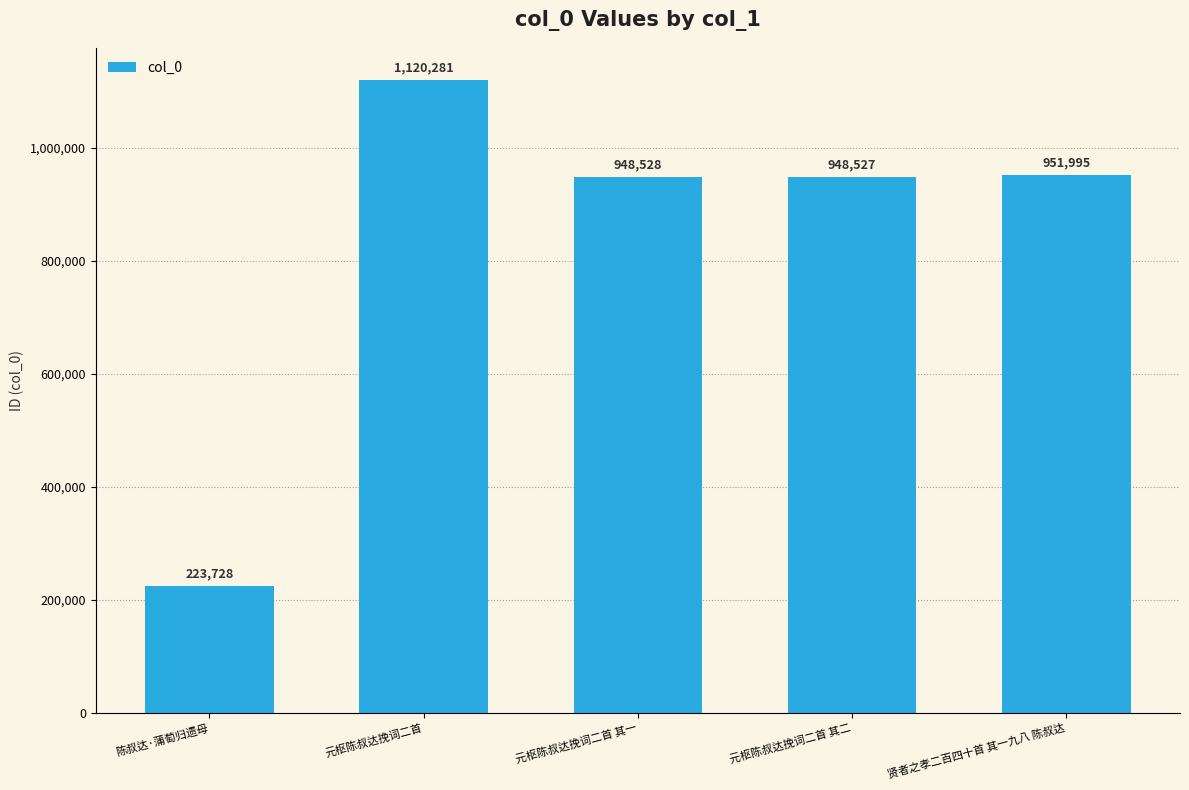

What is the value of the 5th bar from the left?

951995